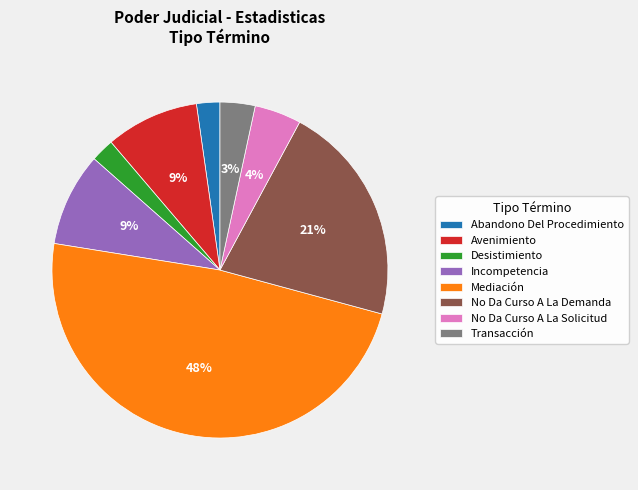

Between Avenimiento and Abandono Del Procedimiento, which is larger?

Avenimiento